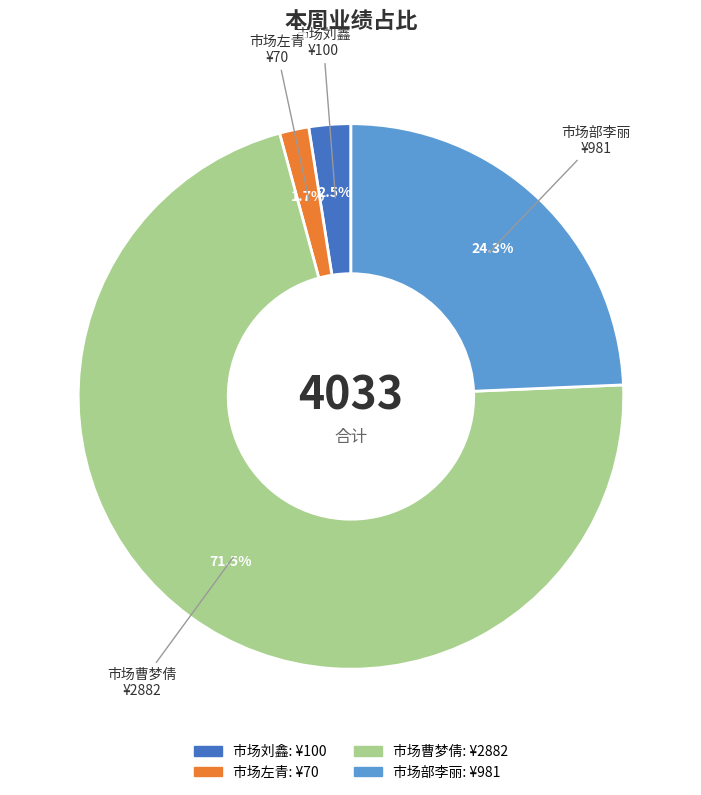

Which slice is the smallest?

市场左青